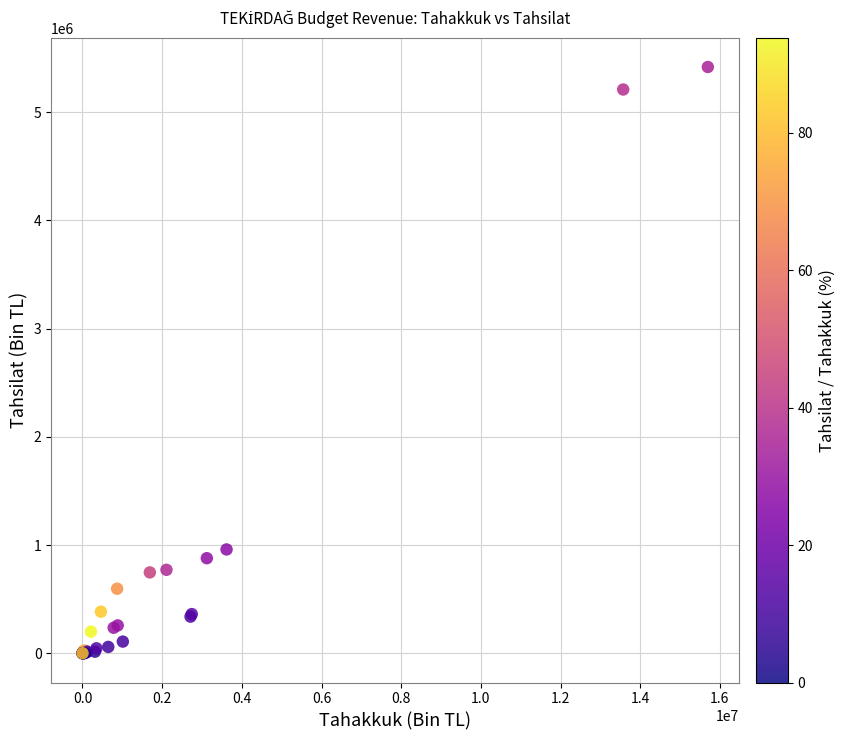

What Y value in the scatter plot is closest to 2709052?

958995.4